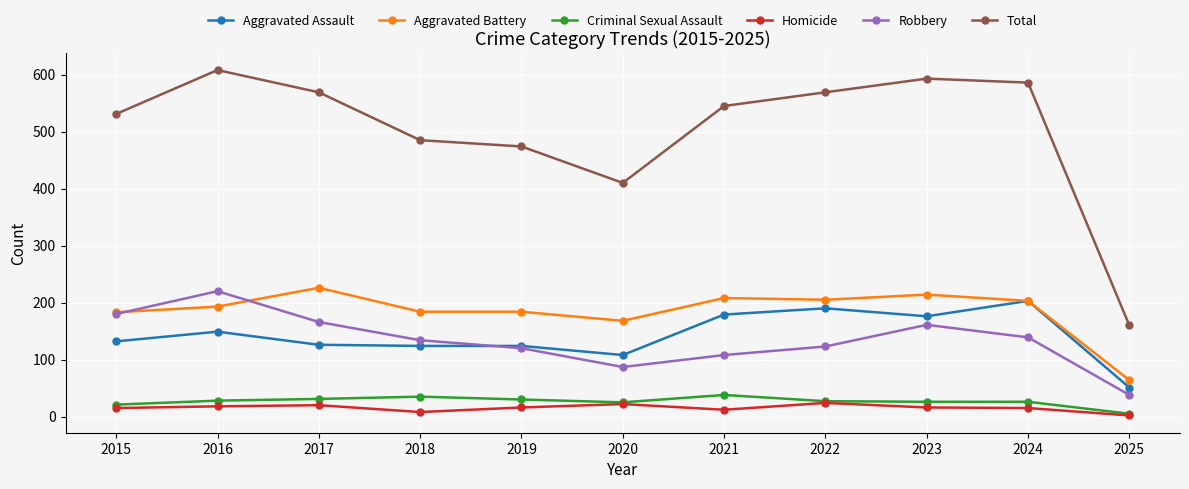

What is the spread (max minus min) of values at 2023?

577